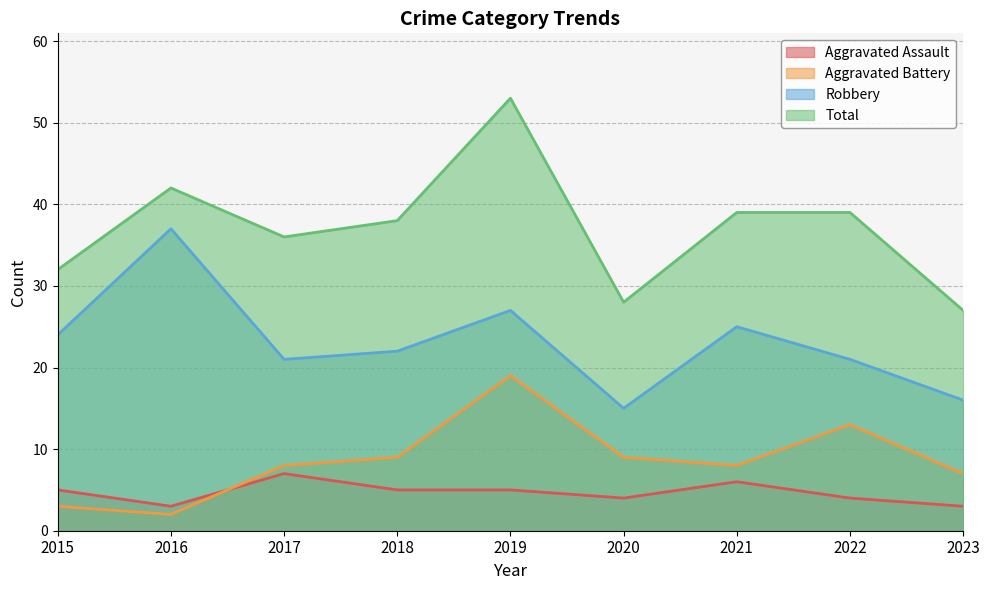

Reading left to right, extract all data points from this chart.

Aggravated Assault: 5	3	7	5	5	4	6	4	3
Aggravated Battery: 3	2	8	9	19	9	8	13	7
Robbery: 24	37	21	22	27	15	25	21	16
Total: 32	42	36	38	53	28	39	39	27